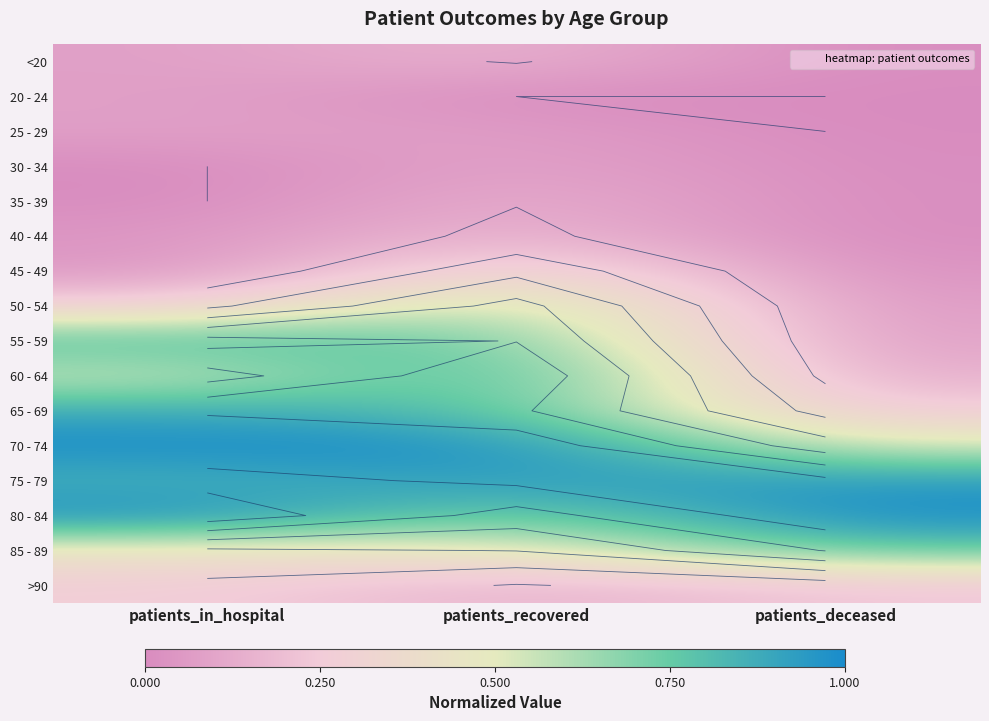

The value of 65 - 69 at patients_in_hospital is 0.4. True or false?

False